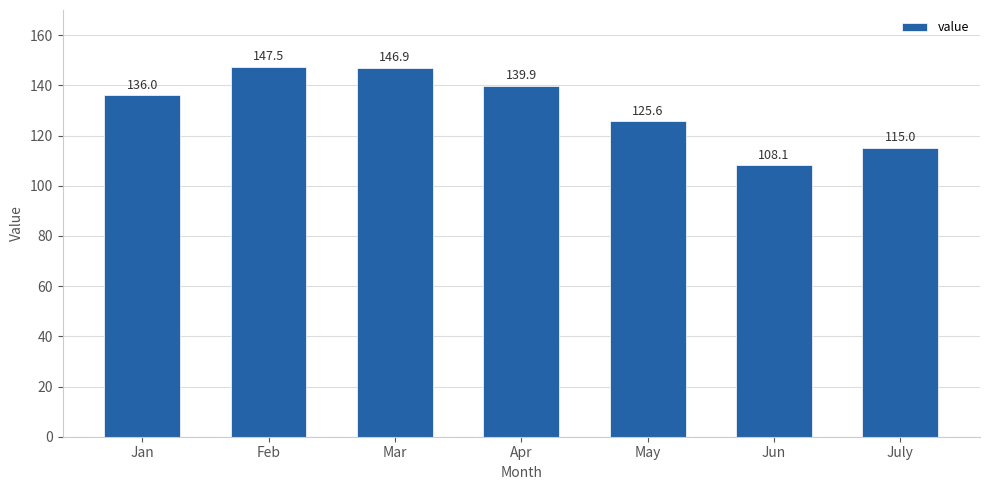

Reading left to right, extract all data points from this chart.

136.0	147.5	146.9	139.9	125.6	108.1	115.0